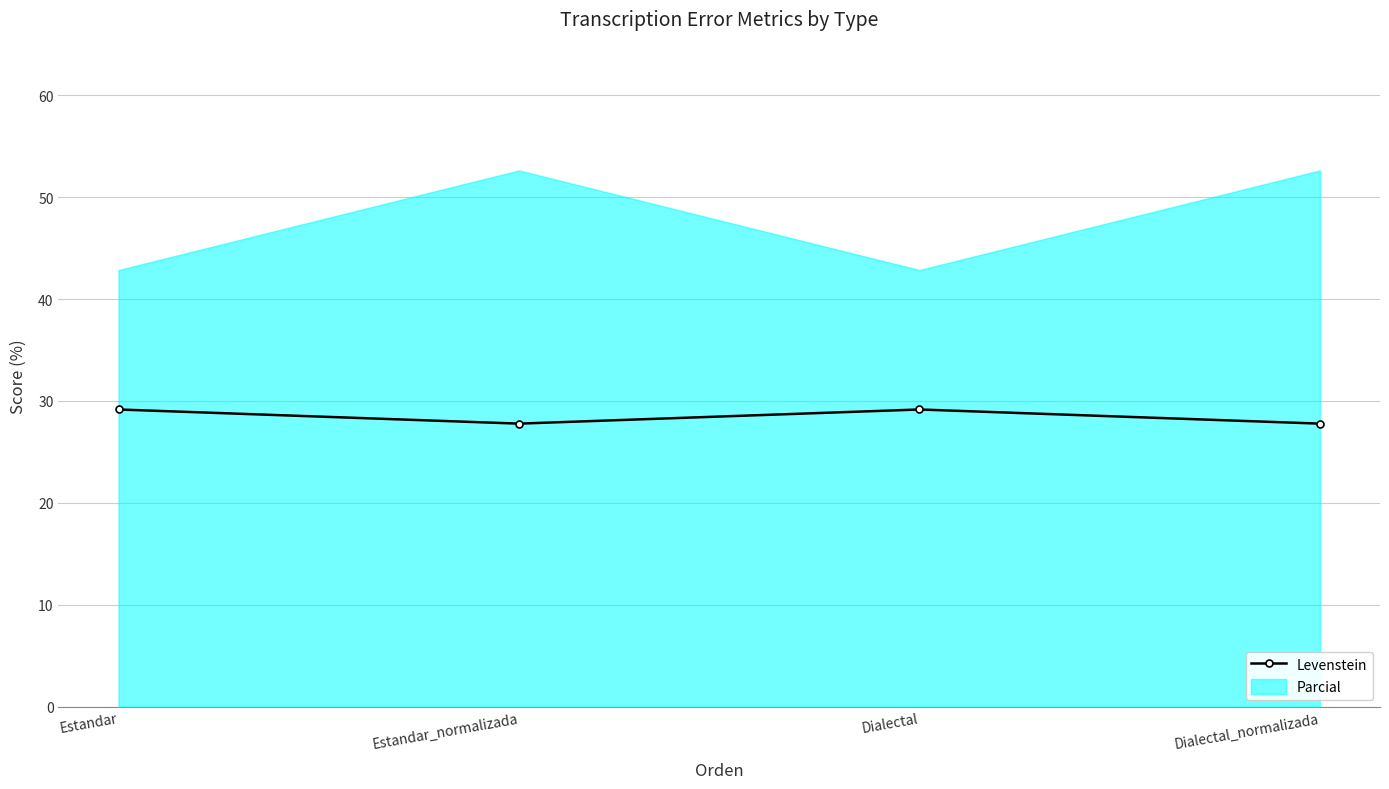

What position from the right is Dialectal?

2